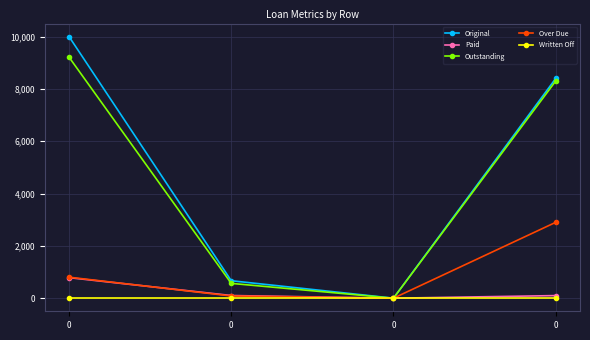

Is the value of Over Due at 0 greater than the value of Original at 0?

No